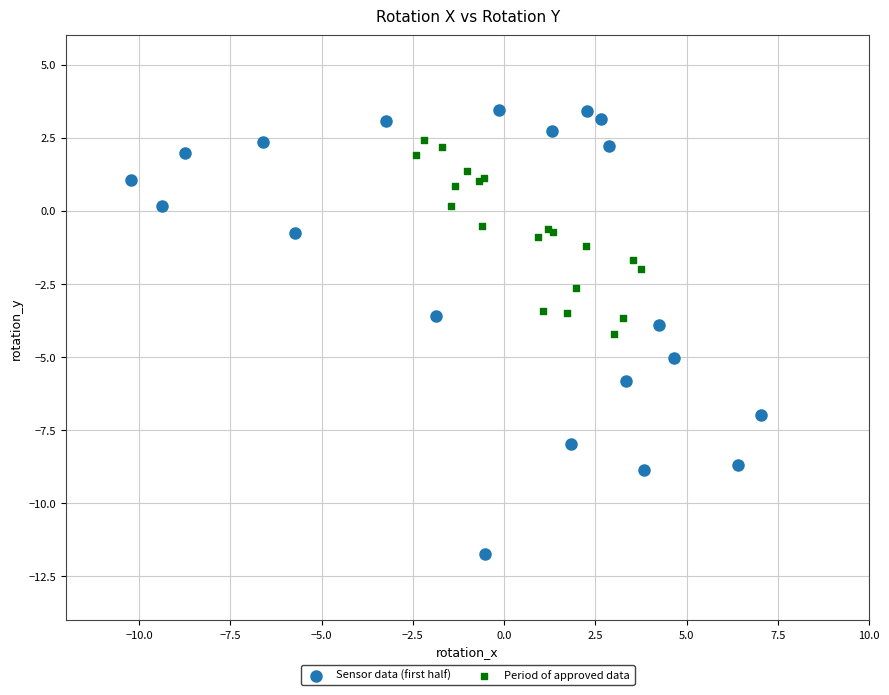

Which series contains the lowest Y value?

Sensor data (first half)